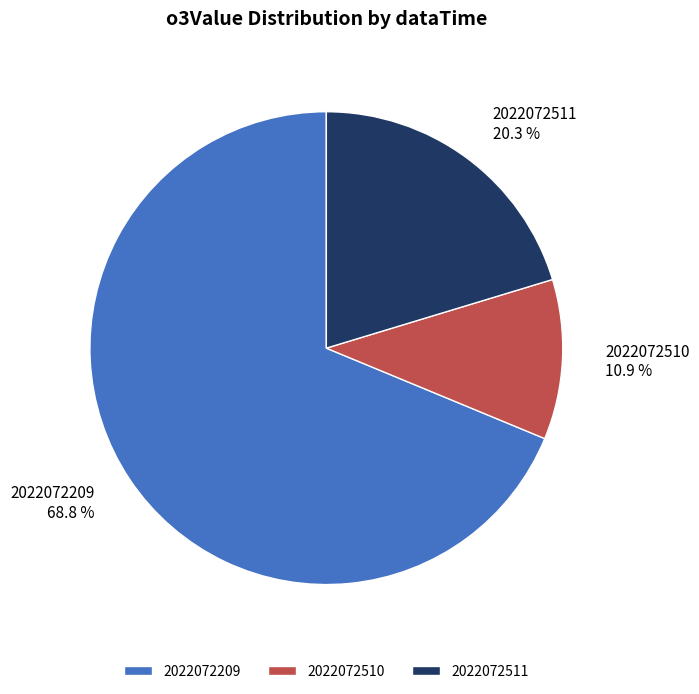

To the nearest percent, what percentage of the pie is 2022072209?

69%